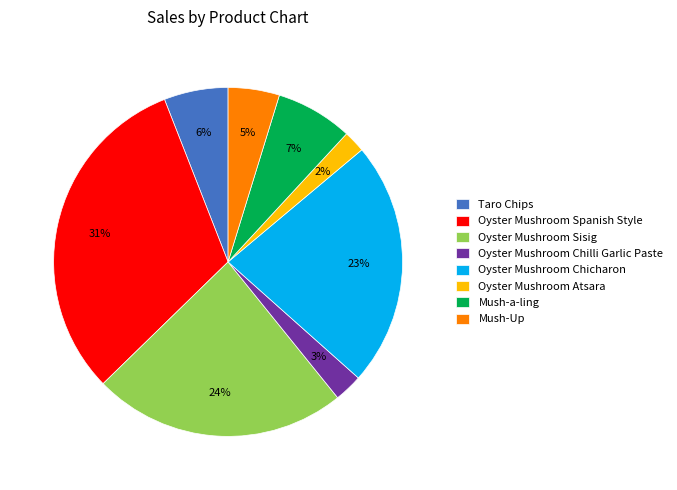

True or false: Oyster Mushroom Atsara accounts for 2% of the total.

True